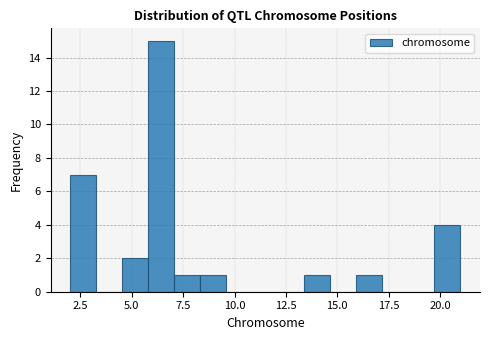

Around what value on the x-axis is the tallest bar? Give the approximate position of its centre, as read against the axis.

6.5